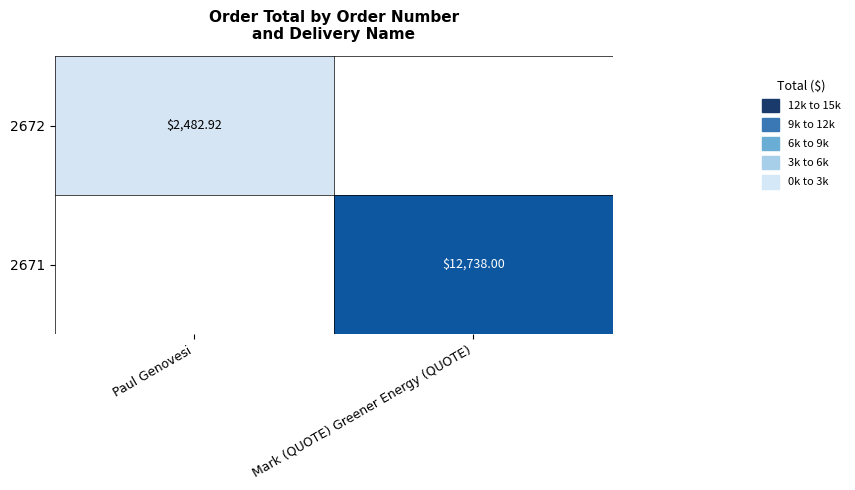

How many values in the 2672 series exceed 2482?

1